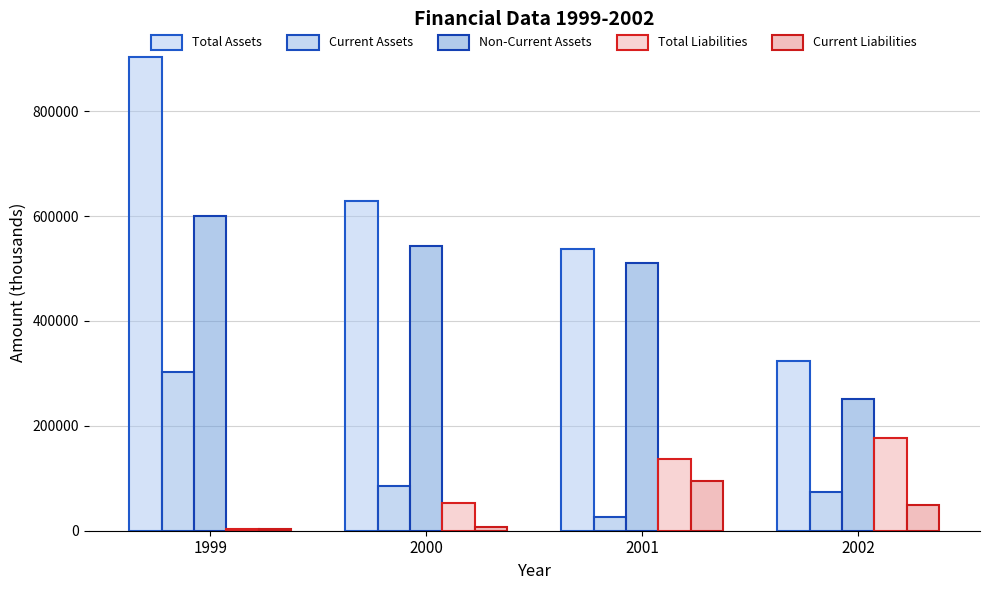

How many distinct data groups are displayed?

5